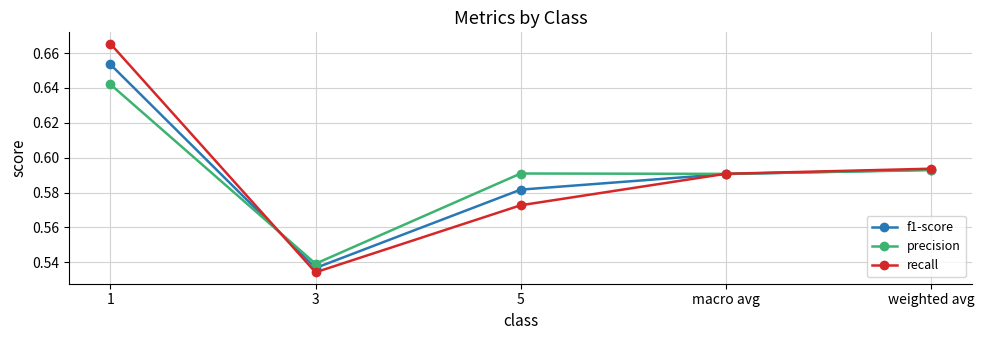

What is the label of the 2nd point from the left?

3